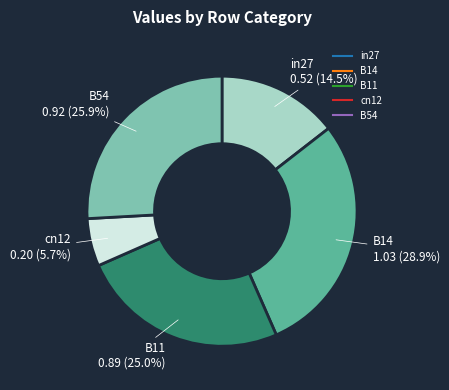

Do B54 and in27 together represent more than half of the pie?

No